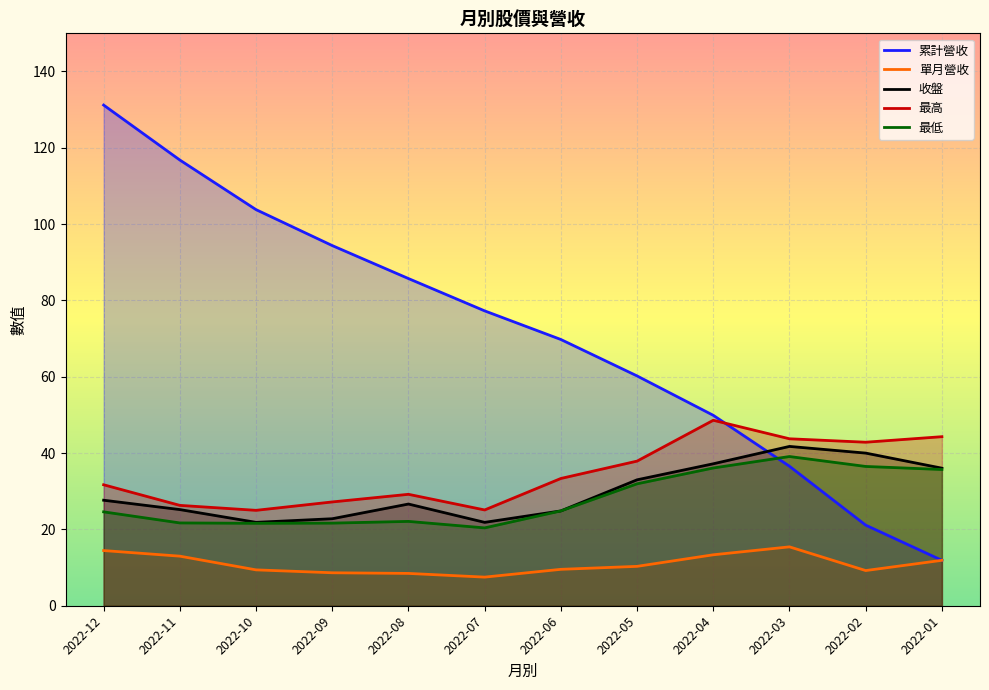

True or false: 最低 and 單月營收 cross at least once.

False